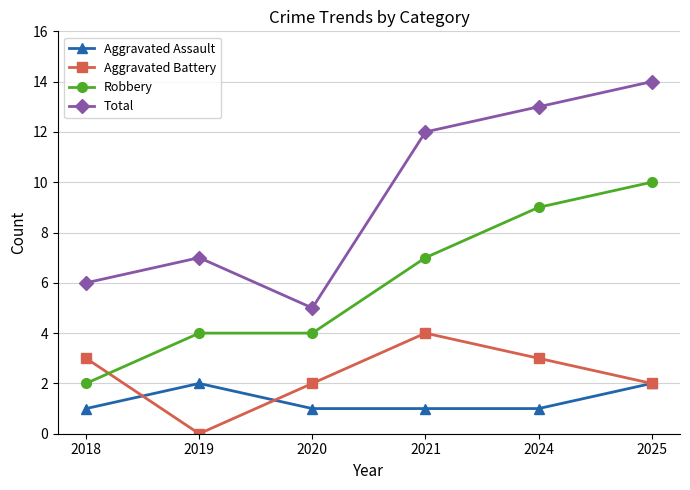

What is the difference between the second highest and minimum values in the Robbery series?

7